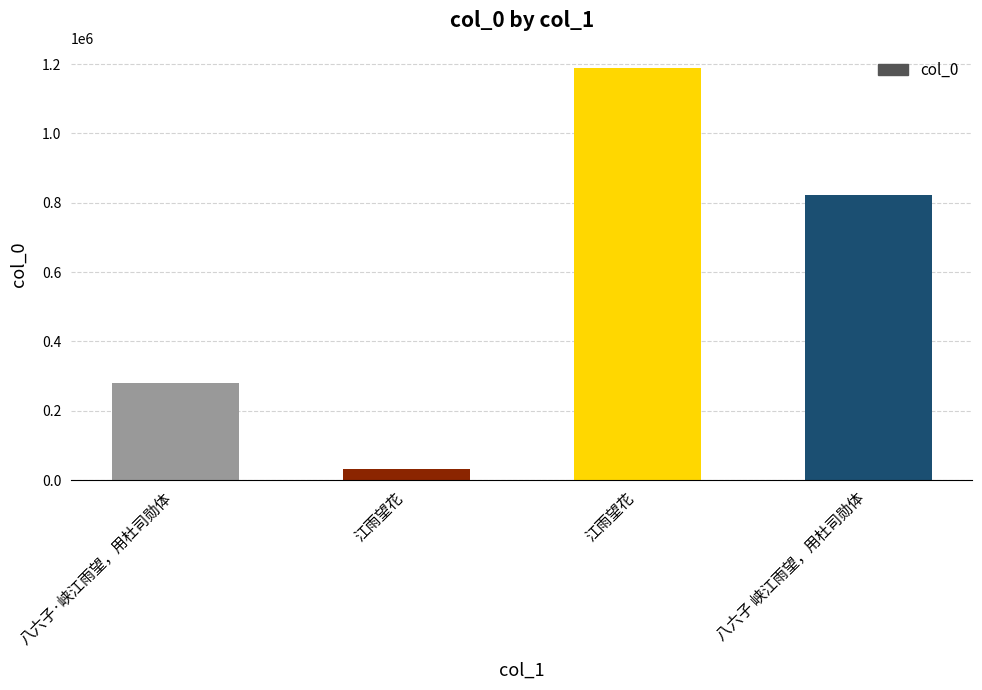

Which has a higher value, 八六子·峡江雨望，用杜司勋体 or 江雨望花?

八六子·峡江雨望，用杜司勋体